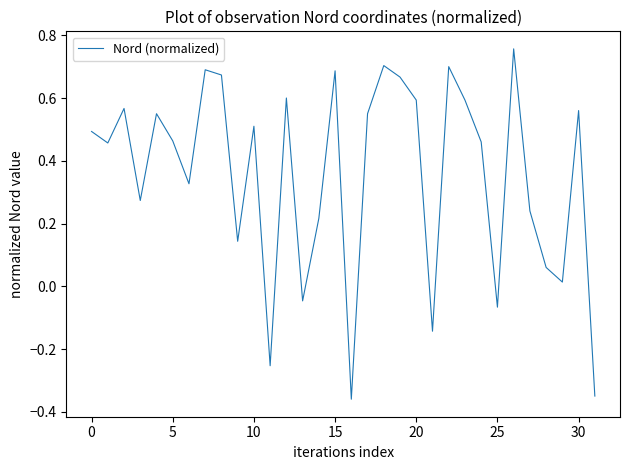

What is the difference between the maximum and minimum values?

1.1